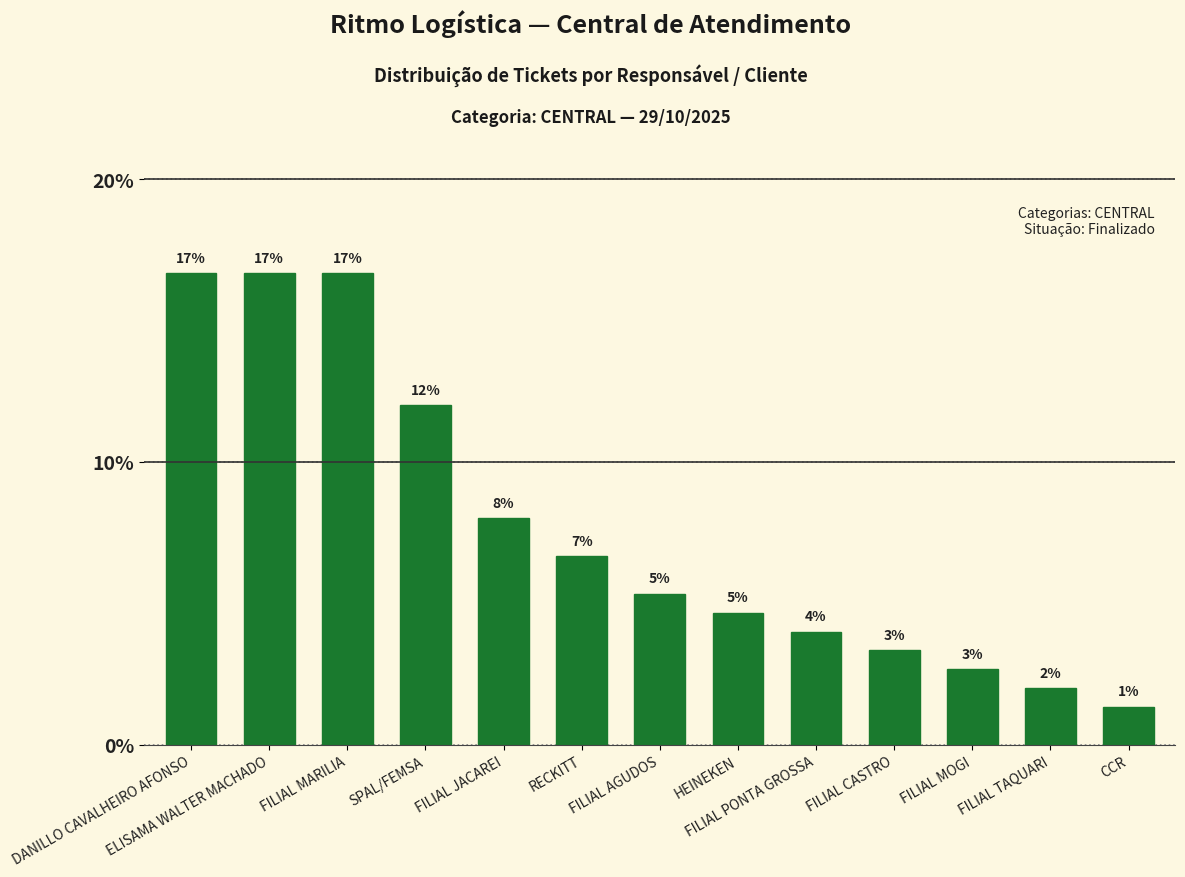

What is the difference between the maximum and minimum values?

15.3